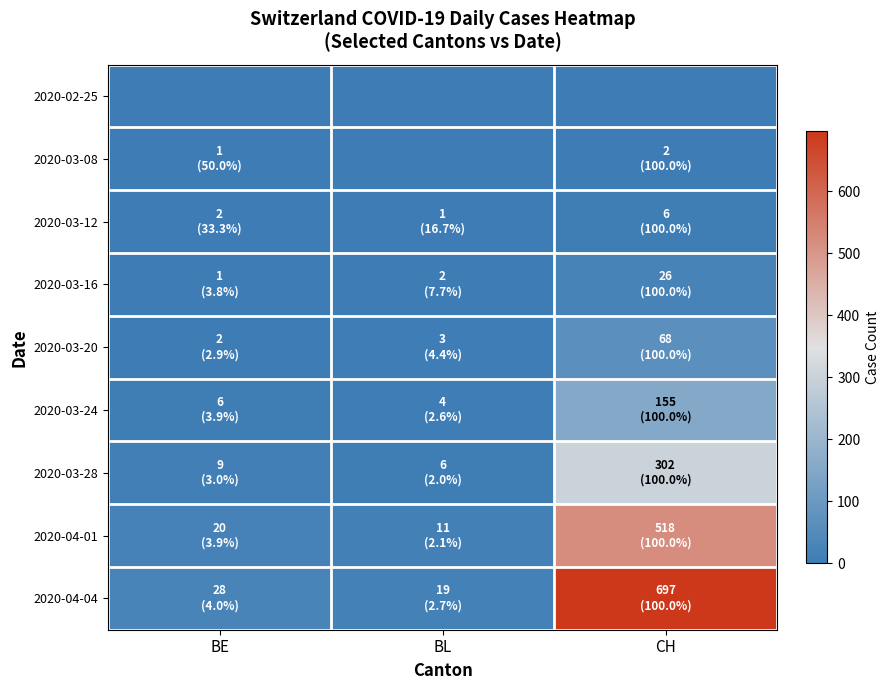

What is the total value across all series at BL?

46